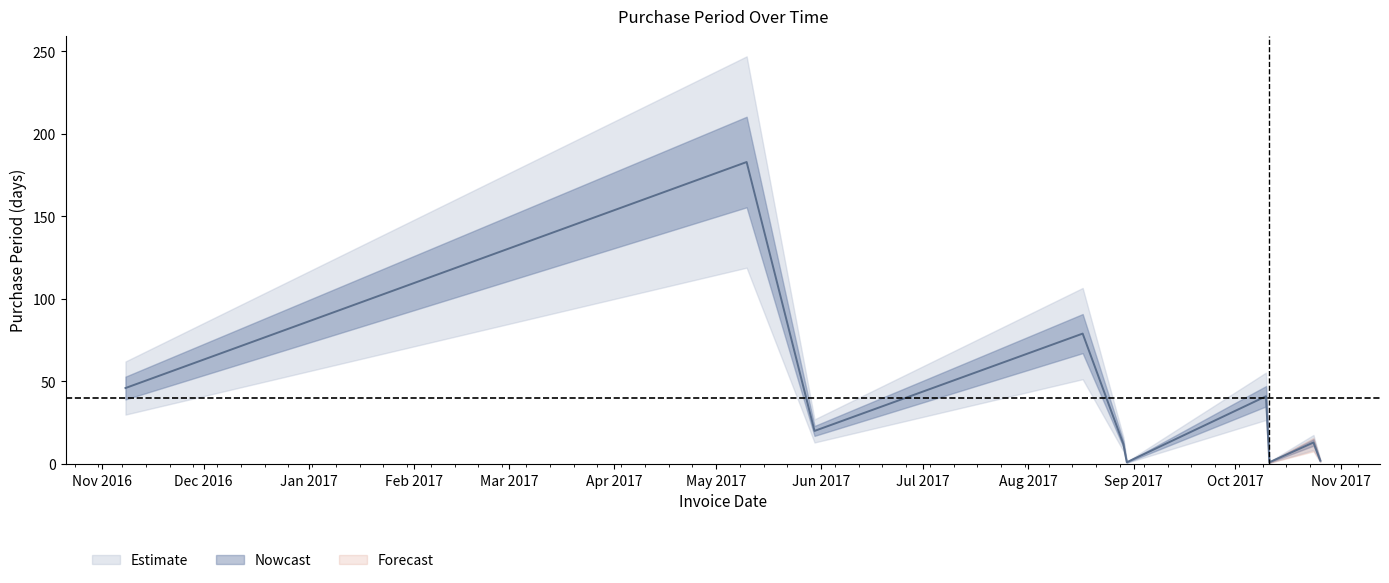

Rank the categories by value from lowest to highest.

2017-08-30, 2017-10-11, 2017-10-26, 2017-08-29, 2017-10-24, 2017-05-30, 2017-10-10, 2016-11-08, 2017-08-17, 2017-05-10